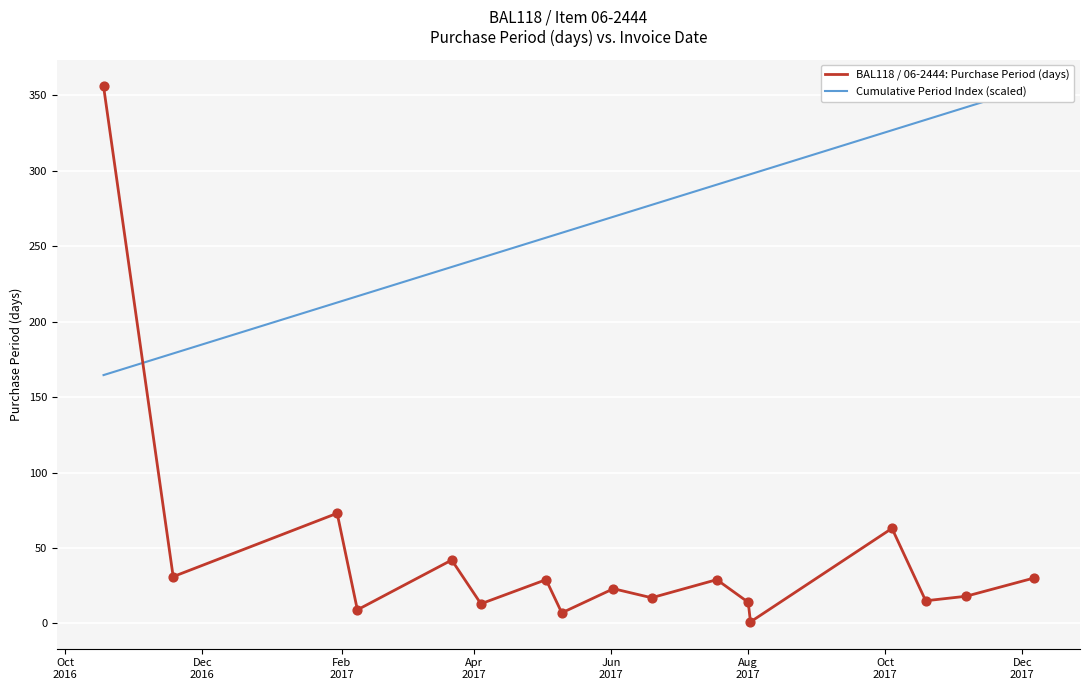

Is the value of BAL118 / 06-2444: Purchase Period (days) at 10 greater than the value of Cumulative Period Index (scaled) at 15?

No